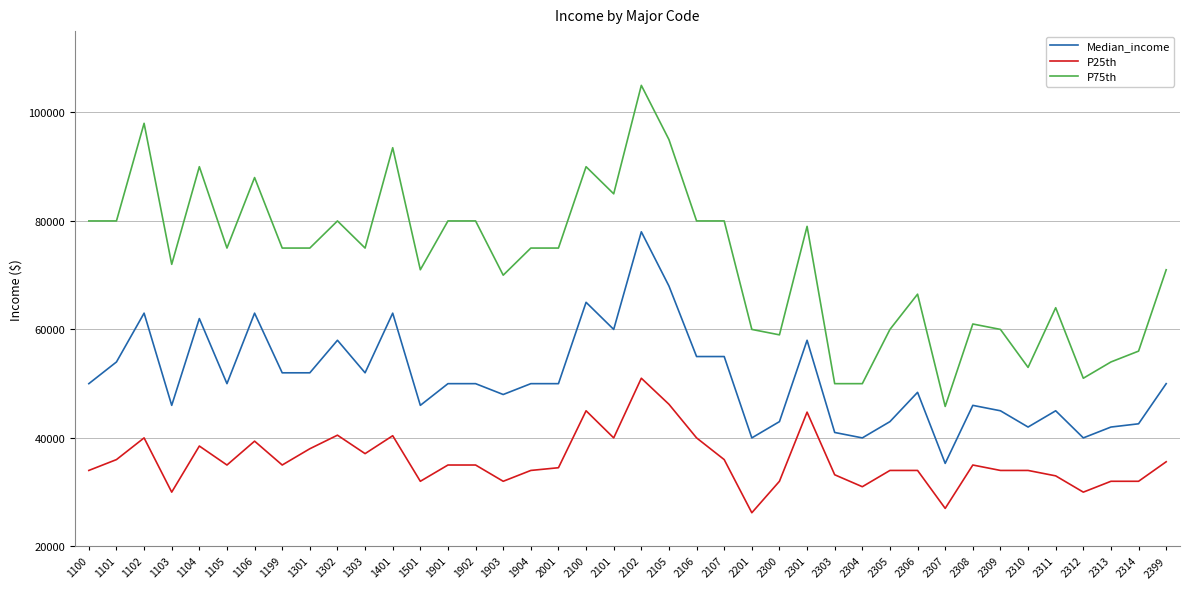

The value of P75th at 1303 is 75000. True or false?

True